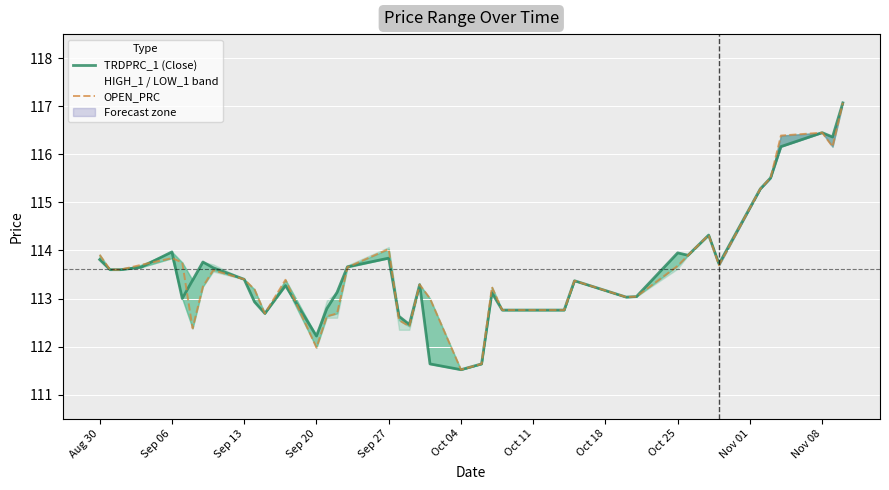

Which series has the widest spread of values?

TRDPRC_1 (Close)